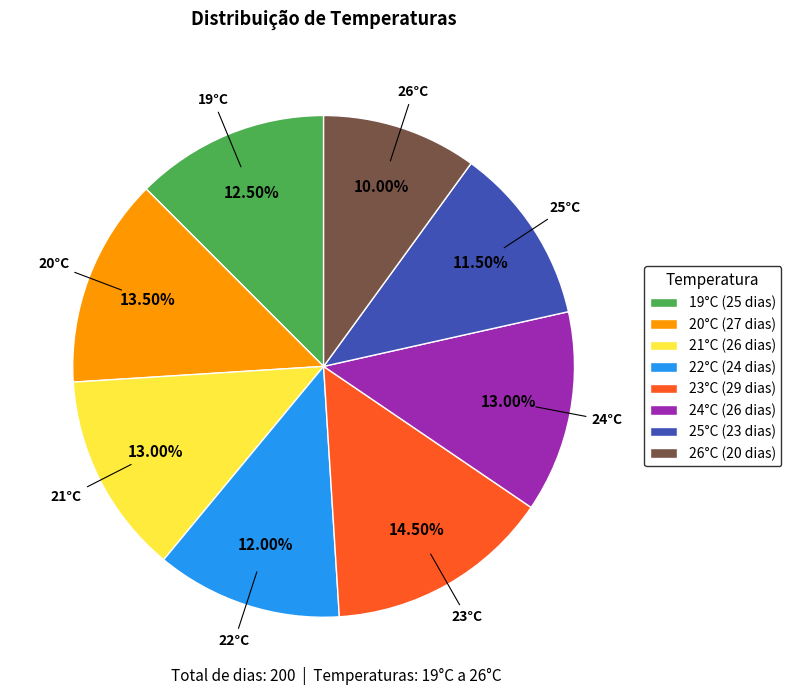

Is the sum of 22°C (24 dias) and 19°C (25 dias) greater than half?

No